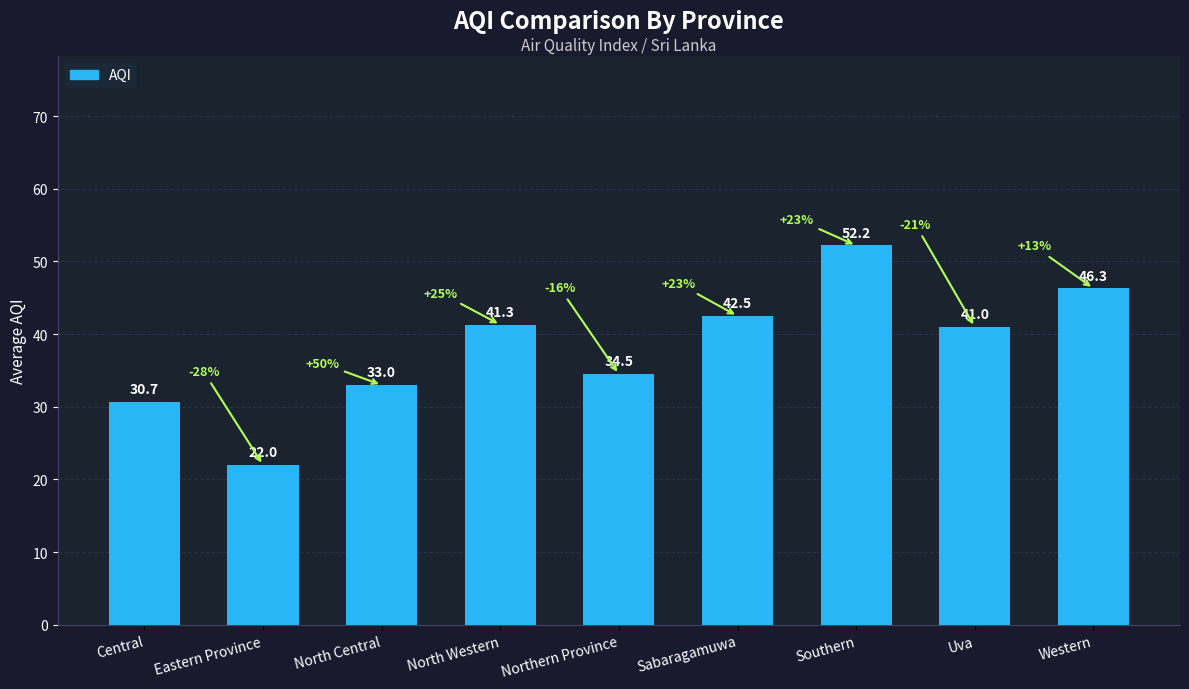

What value does the data have at Western?

46.3